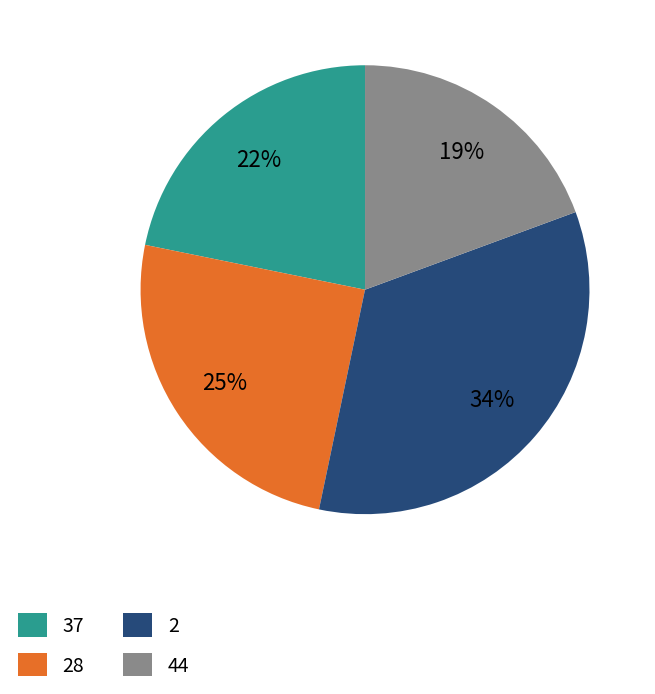

To the nearest percent, what is the average slice percentage?

25%